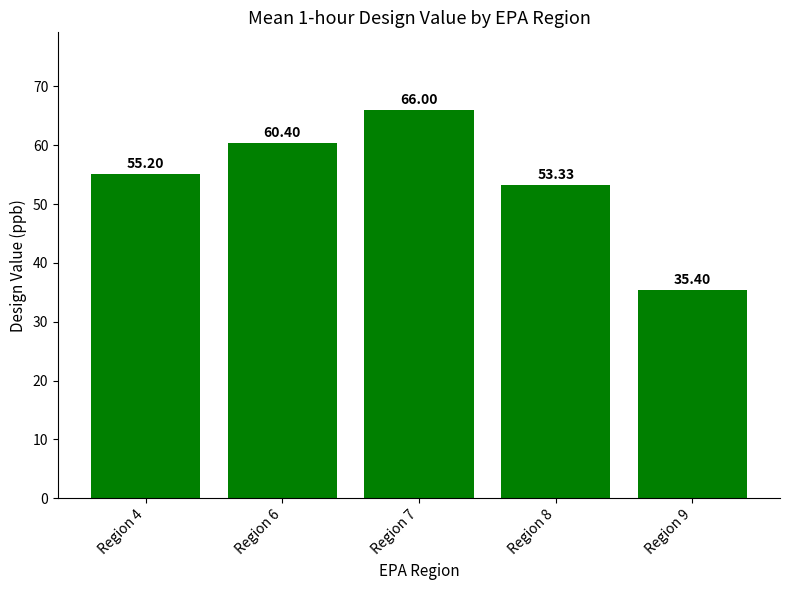

Does the chart contain stacked bars?

No